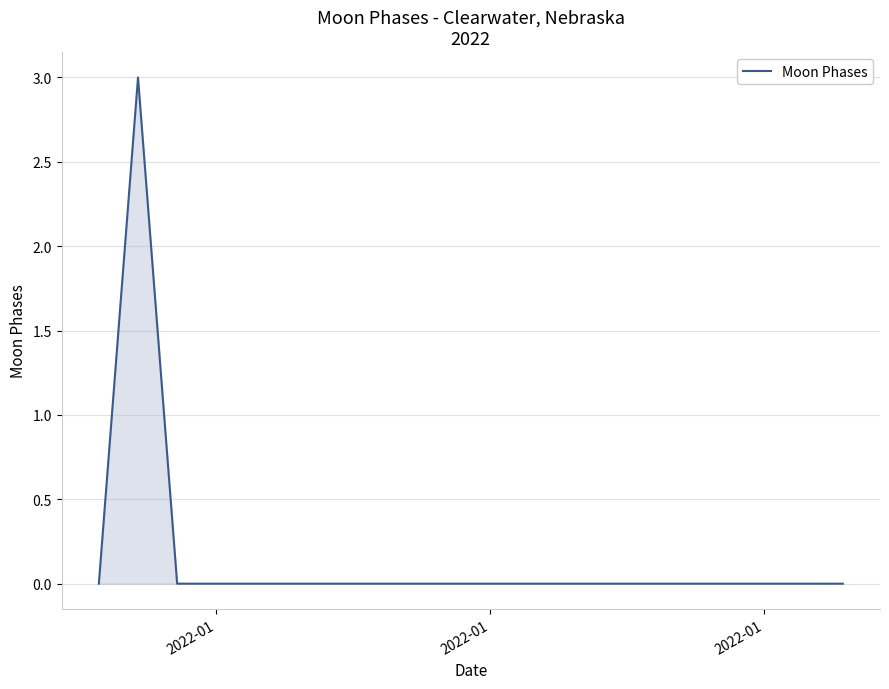

What is the difference between the maximum and minimum values?

3